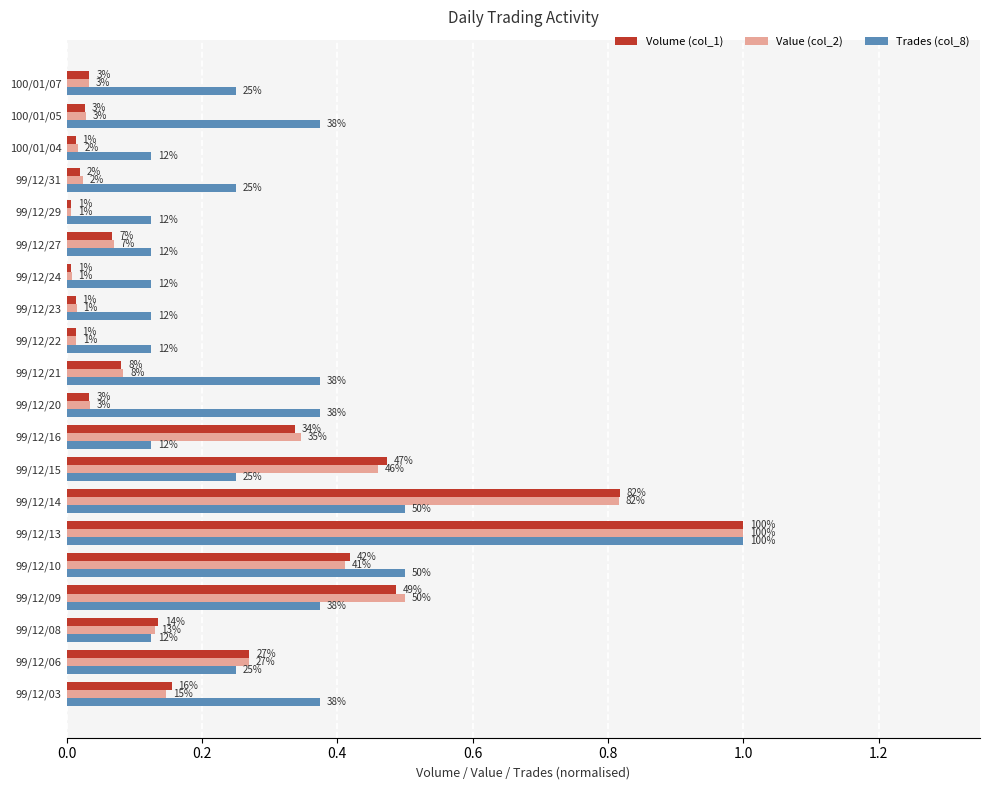

Reading right to left, what are all the values shown in this chart?

Volume (col_1): 0.0	0.0	0.0	0.0	0.0	0.1	0.0	0.0	0.0	0.1	0.0	0.3	0.5	0.8	1.0	0.4	0.5	0.1	0.3	0.2
Value (col_2): 0.0	0.0	0.0	0.0	0.0	0.1	0.0	0.0	0.0	0.1	0.0	0.3	0.5	0.8	1.0	0.4	0.5	0.1	0.3	0.1
Trades (col_8): 0.2	0.4	0.1	0.2	0.1	0.1	0.1	0.1	0.1	0.4	0.4	0.1	0.2	0.5	1.0	0.5	0.4	0.1	0.2	0.4